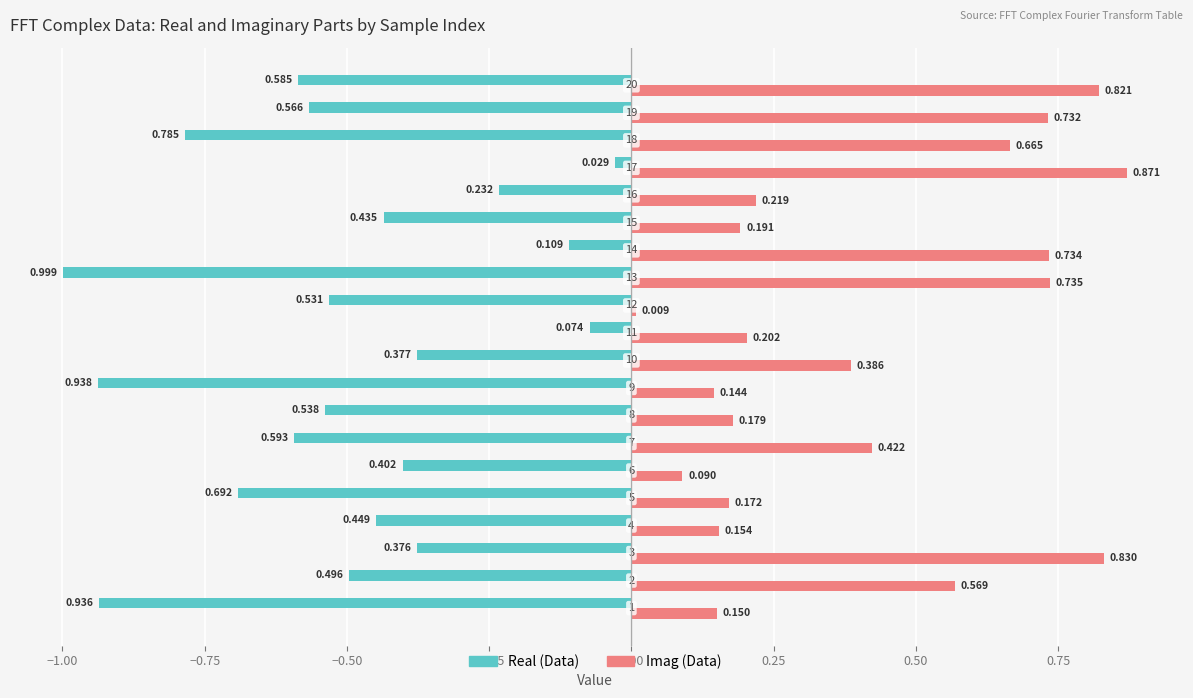

Which series has the largest total across all categories?

Imag (Data)